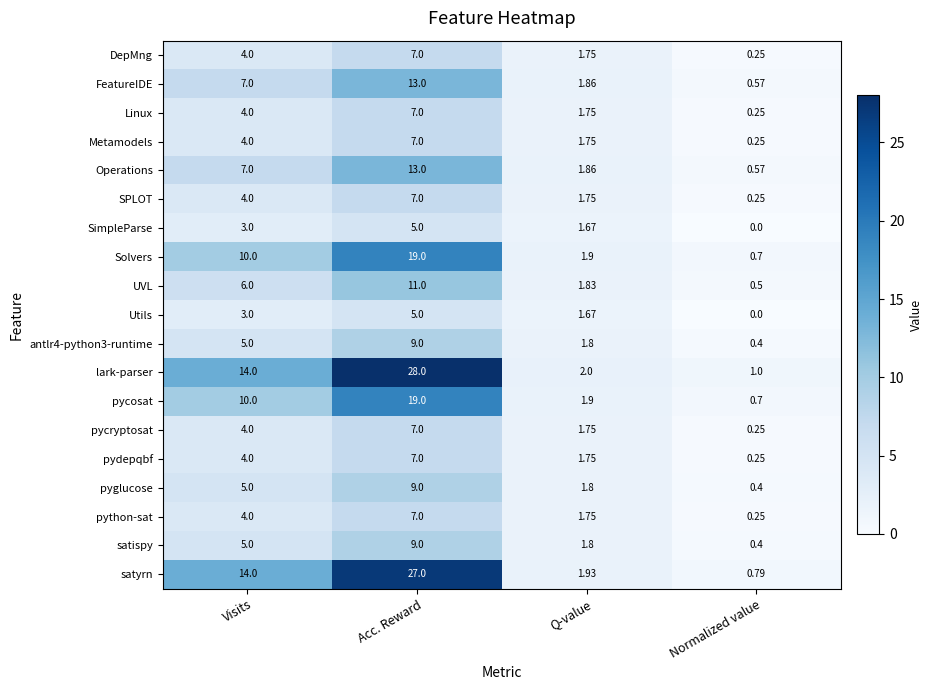

List the labels in order of pycryptosat value, smallest first.

Normalized value, Q-value, Visits, Acc. Reward